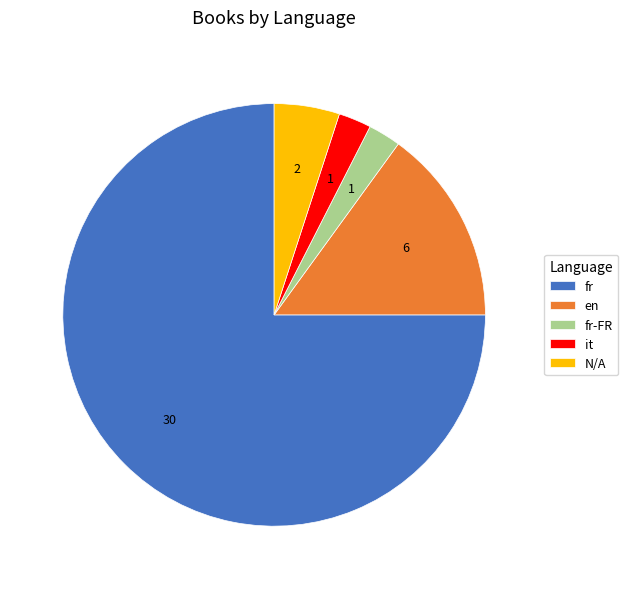

Is there a majority slice in this chart?

Yes